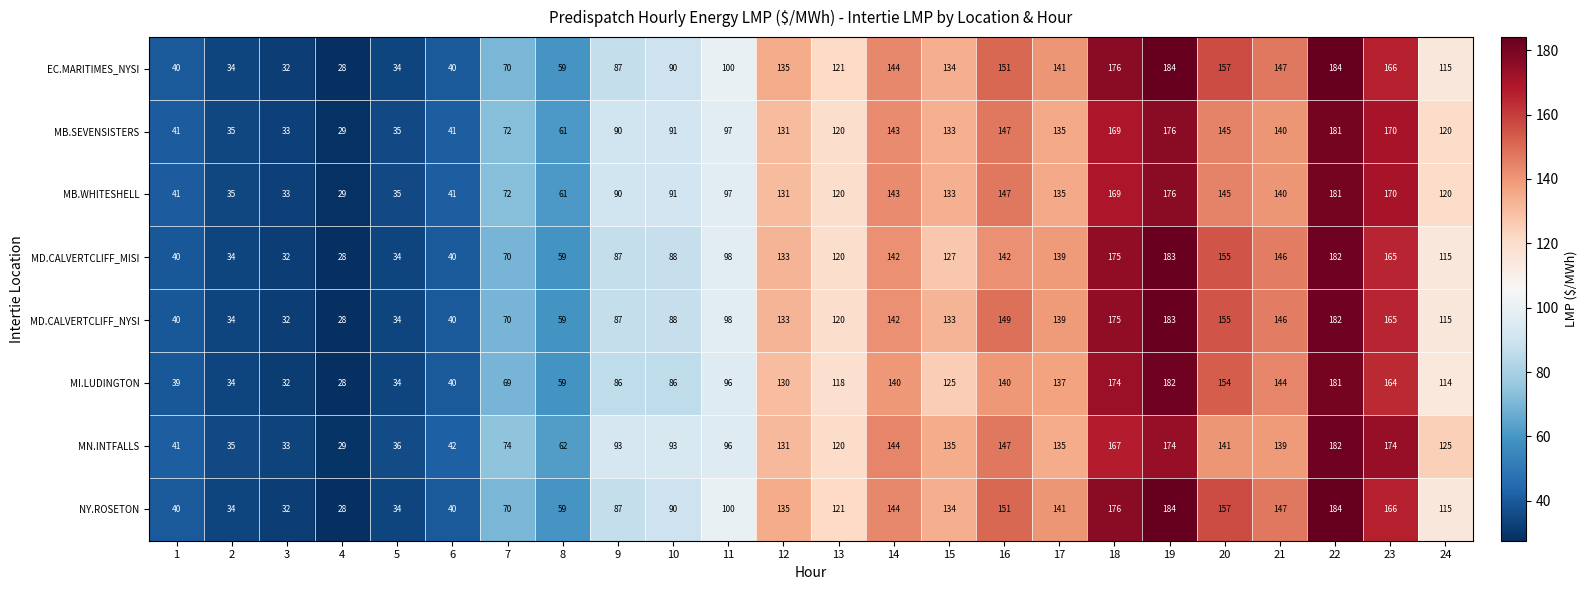

Between 4 and 5, which series saw the biggest shift?

MN.INTFALLS